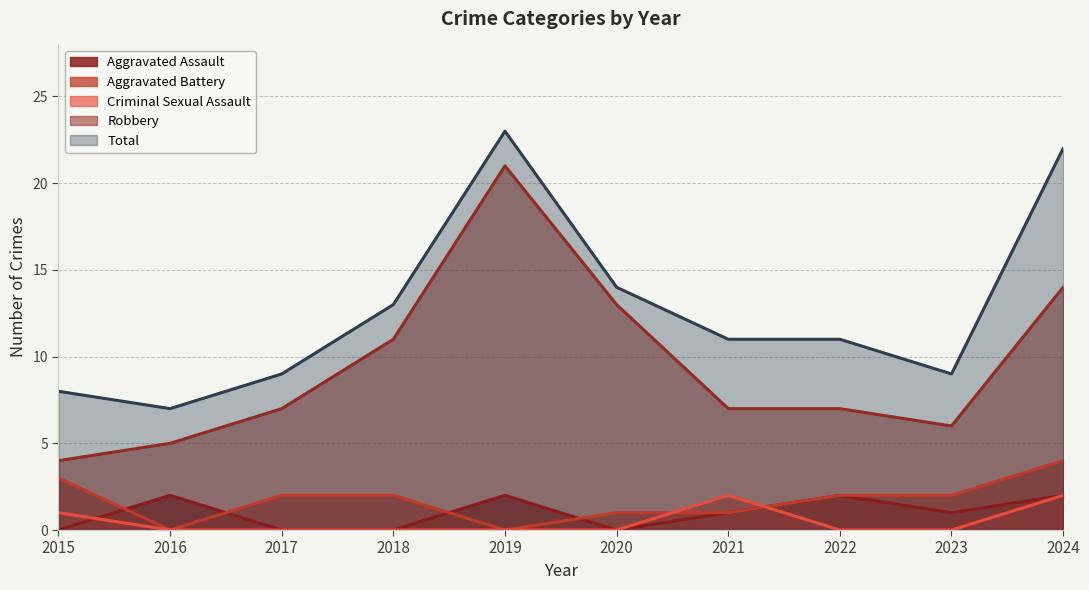

True or false: Criminal Sexual Assault has a value of 0 at 2018.

True